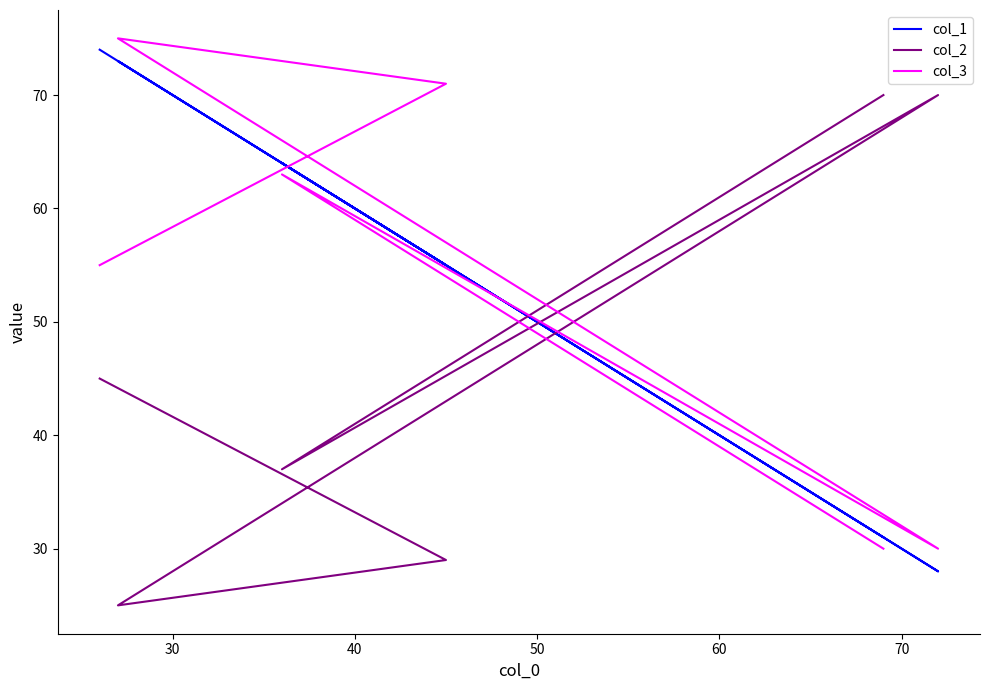

Rank the series at 30 from lowest to highest value.

col_2, col_1, col_3